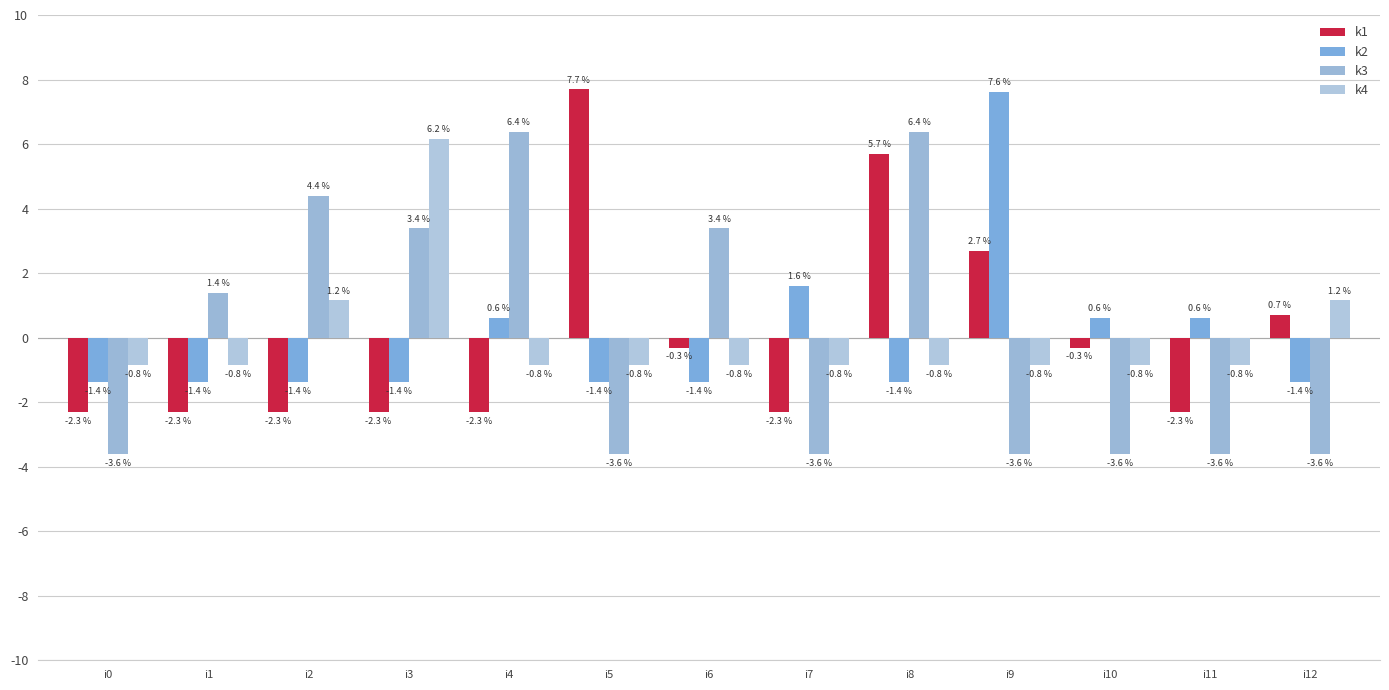

What are all the series names shown in the legend?

k1, k2, k3, k4